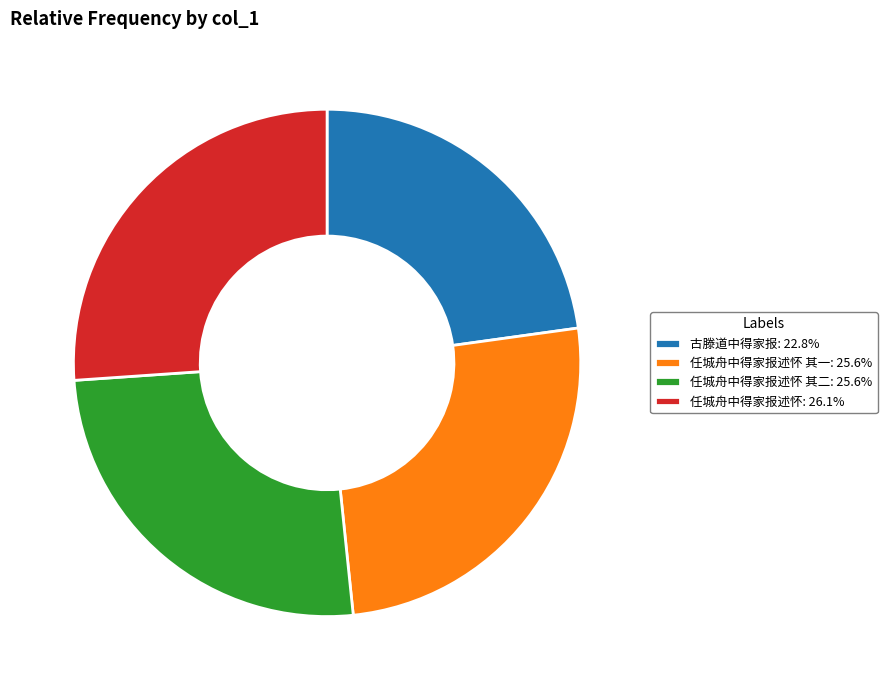

Combined, do 古滕道中得家报: 22.8% and 任城舟中得家报述怀 其二: 25.6% account for over 50%?

No